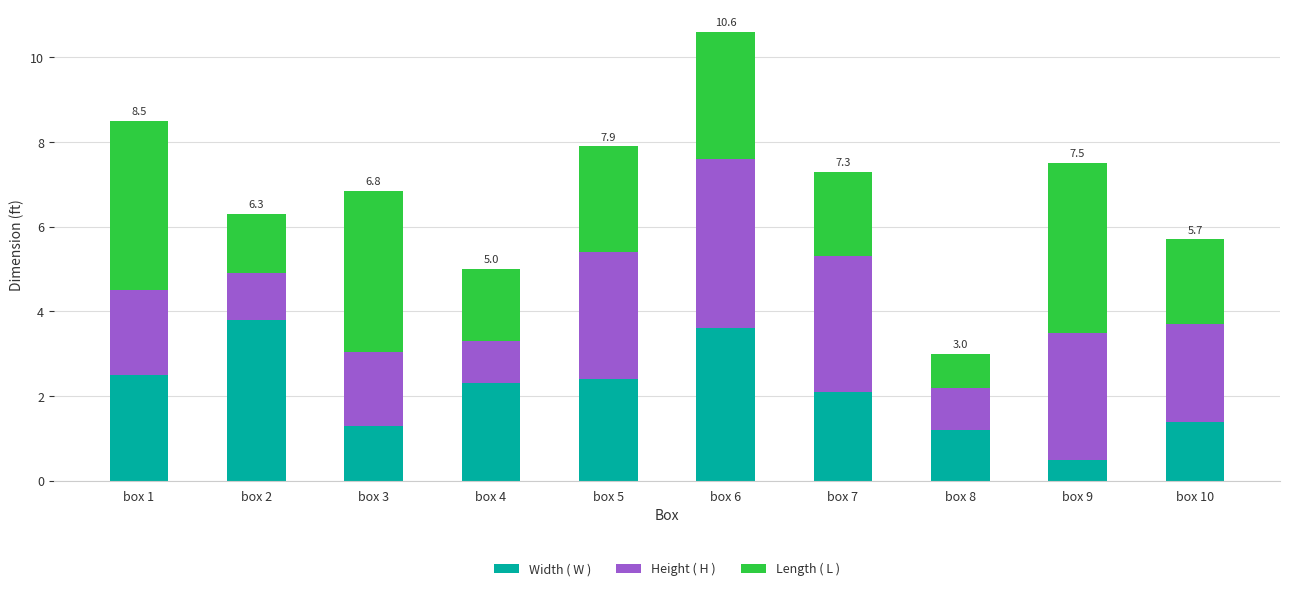

Does the chart contain stacked bars?

Yes